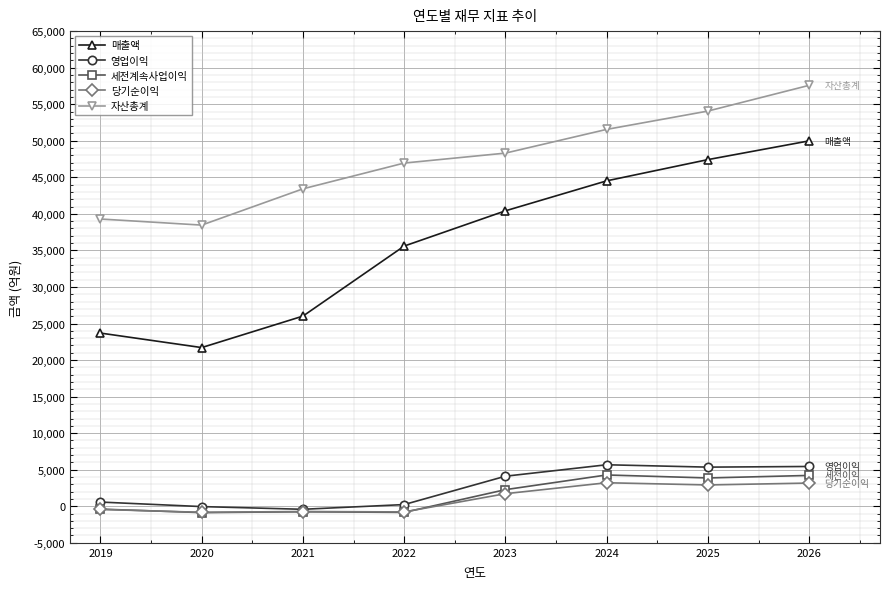

What value does the 자산총계 series have at 2026?

57582